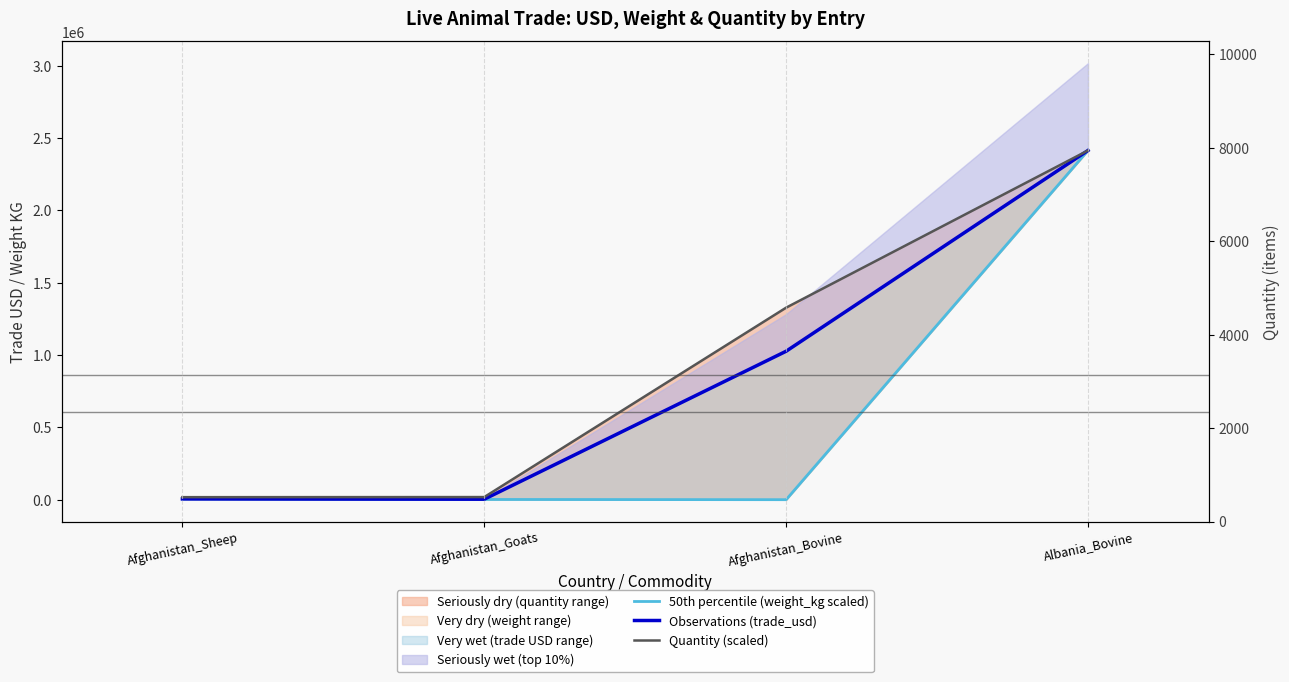

True or false: Quantity (scaled) and Observations (trade_usd) intersect in this chart.

False